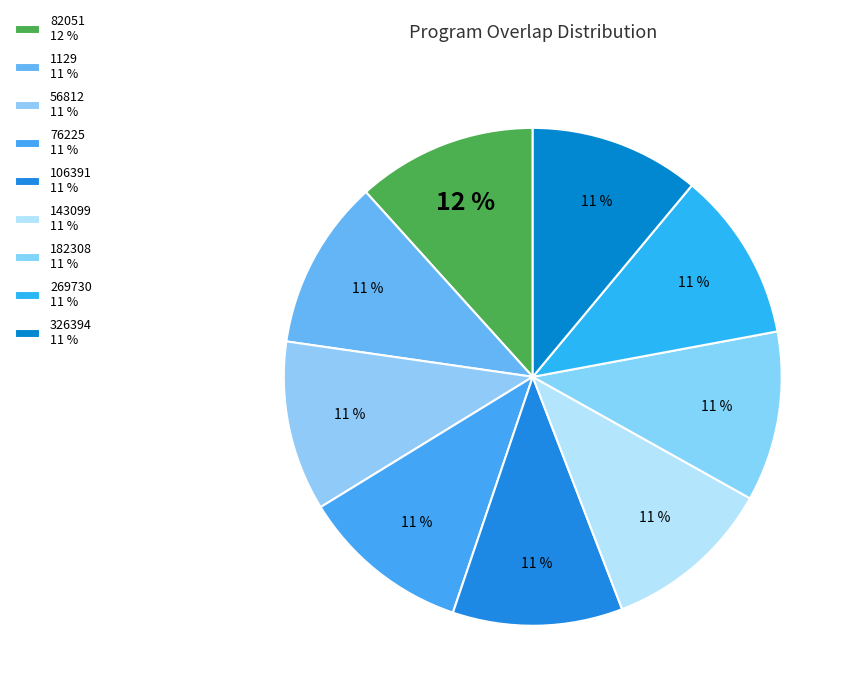

Which slice is the largest?

82051